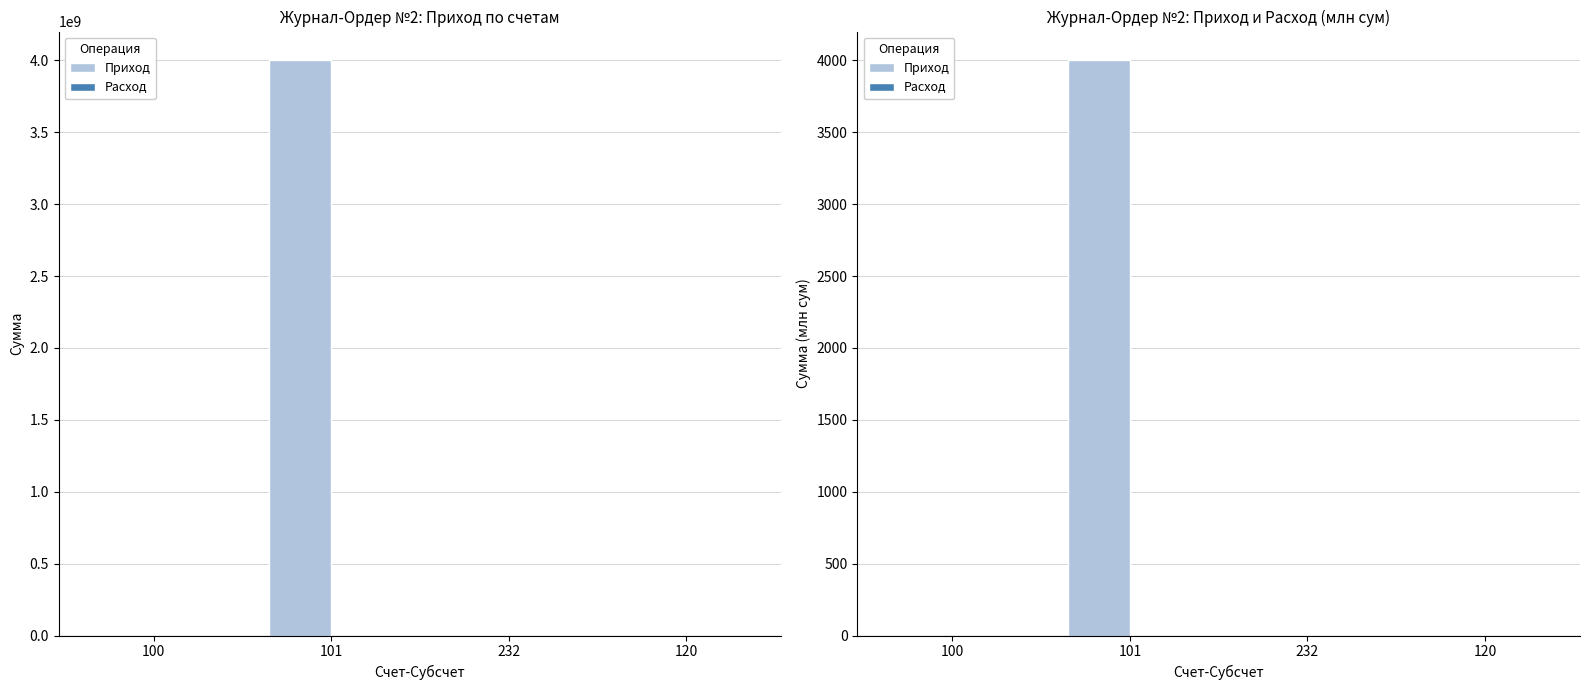

How many data points in Приход are above 1?

1